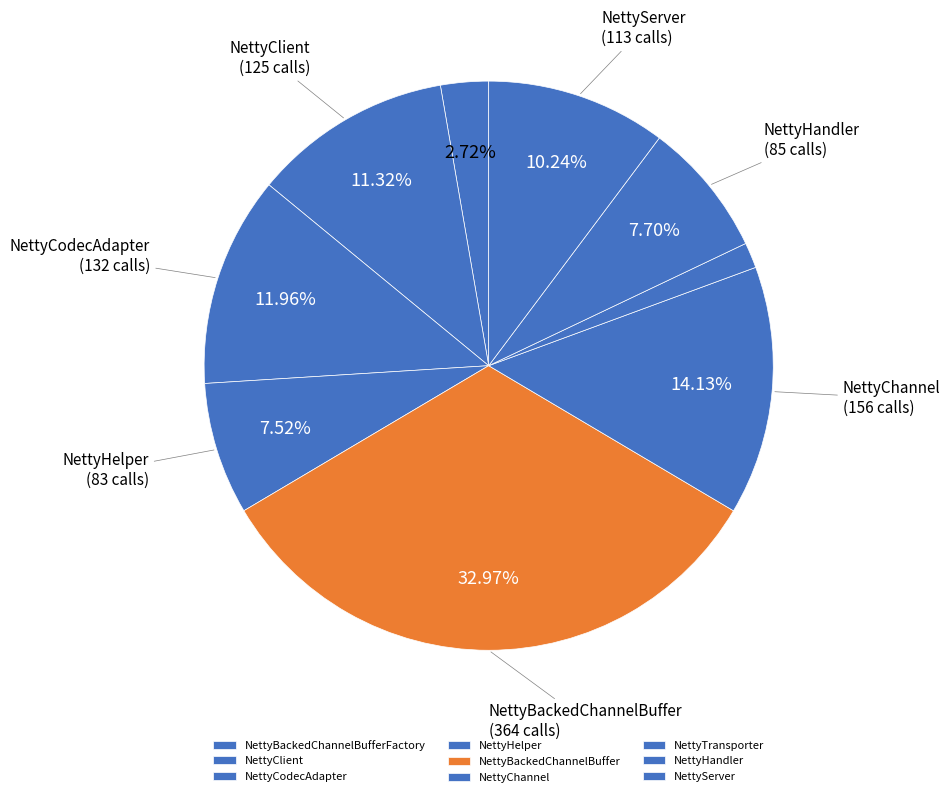

To the nearest percent, what portion does NettyClient represent?

11%